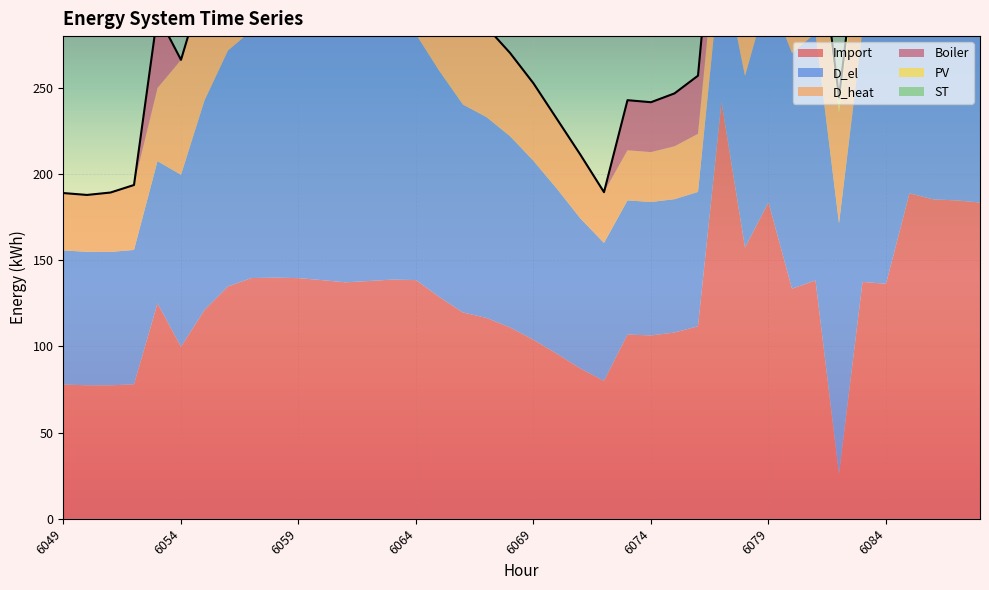

Which category has the lowest value in the D_heat series?

6074